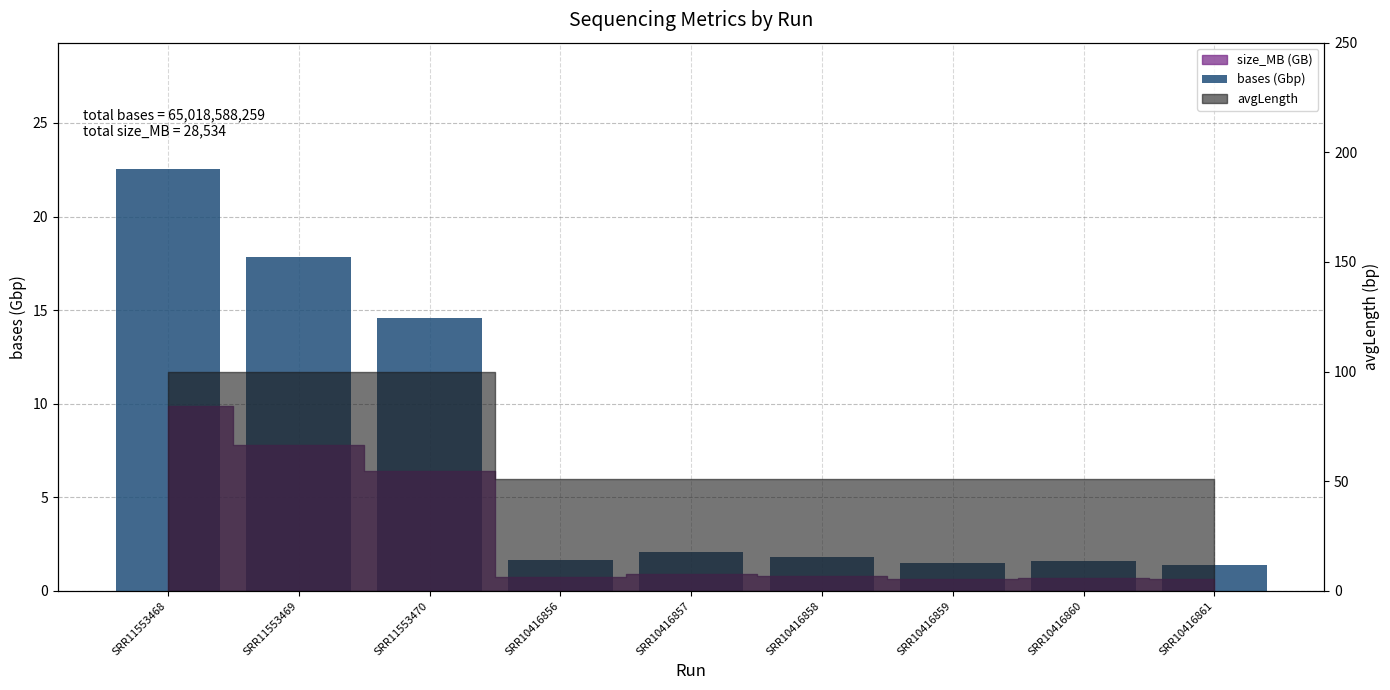

Rank the categories by value from highest to lowest.

SRR11553468, SRR11553469, SRR11553470, SRR10416857, SRR10416858, SRR10416856, SRR10416860, SRR10416859, SRR10416861